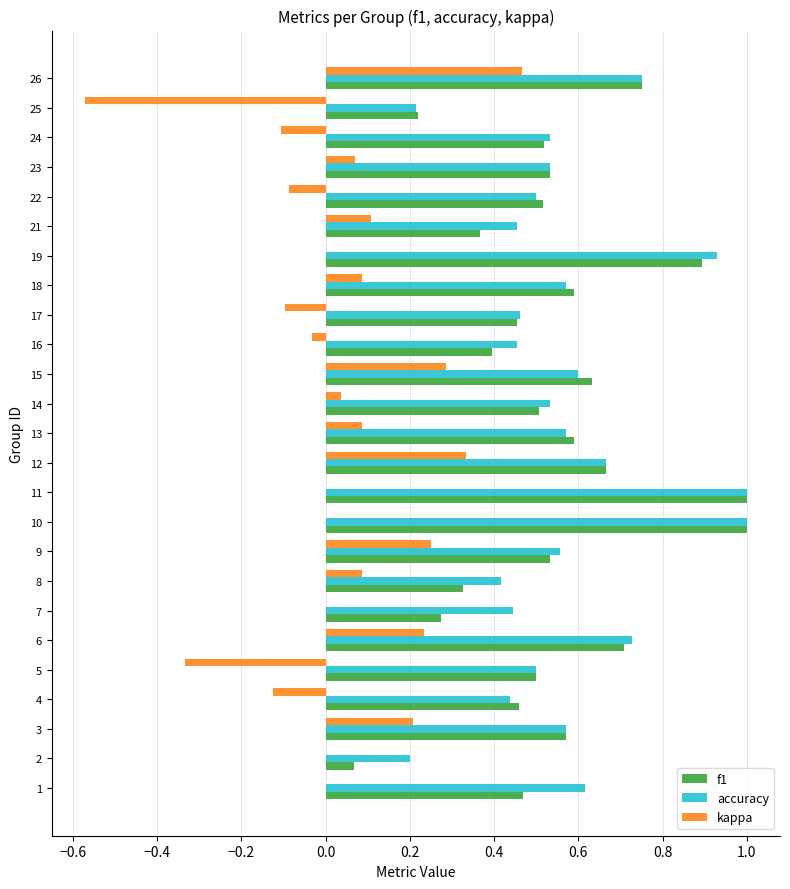

Which series has the widest spread of values?

kappa